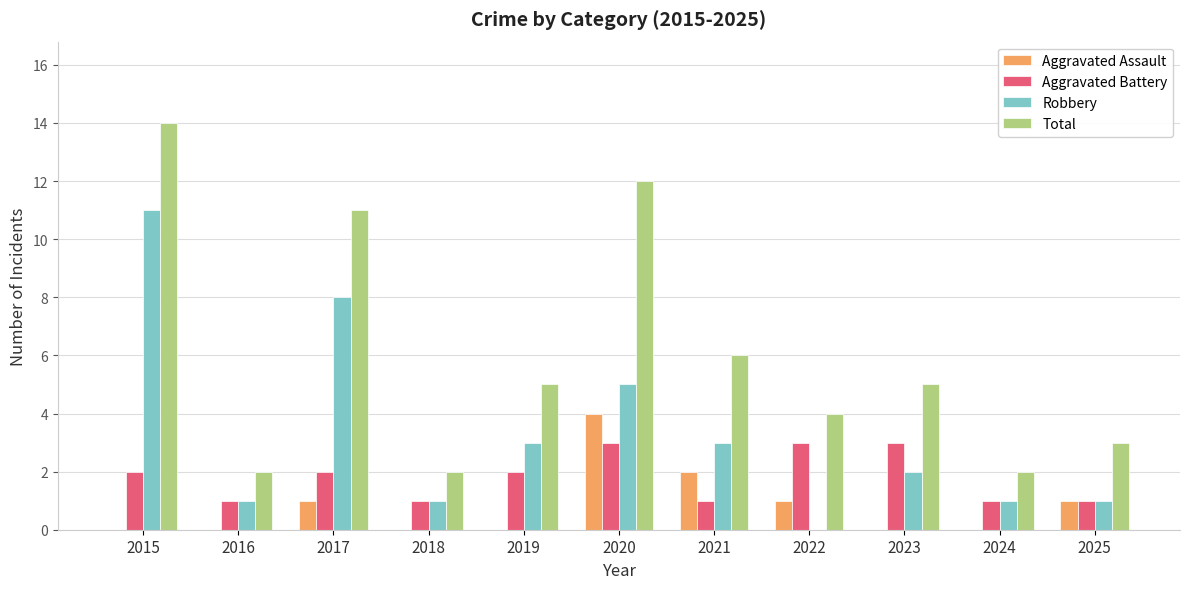

How many values in Robbery are above zero?

10